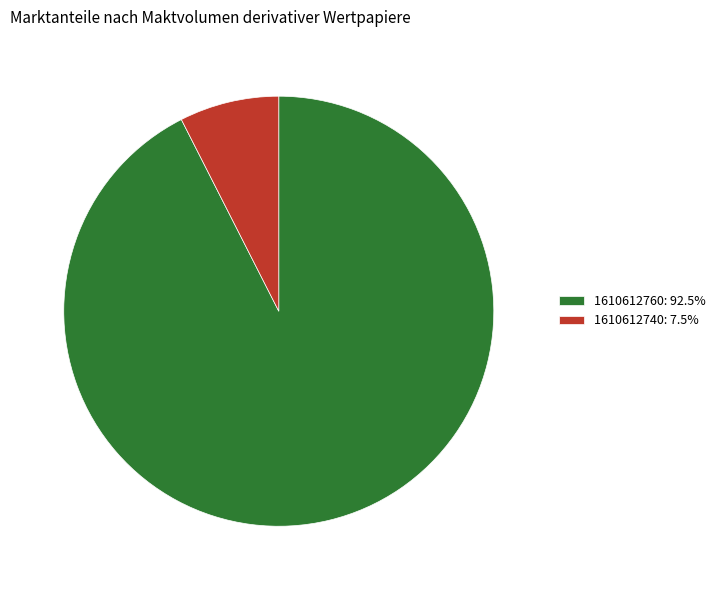

What is the majority slice?

1610612760